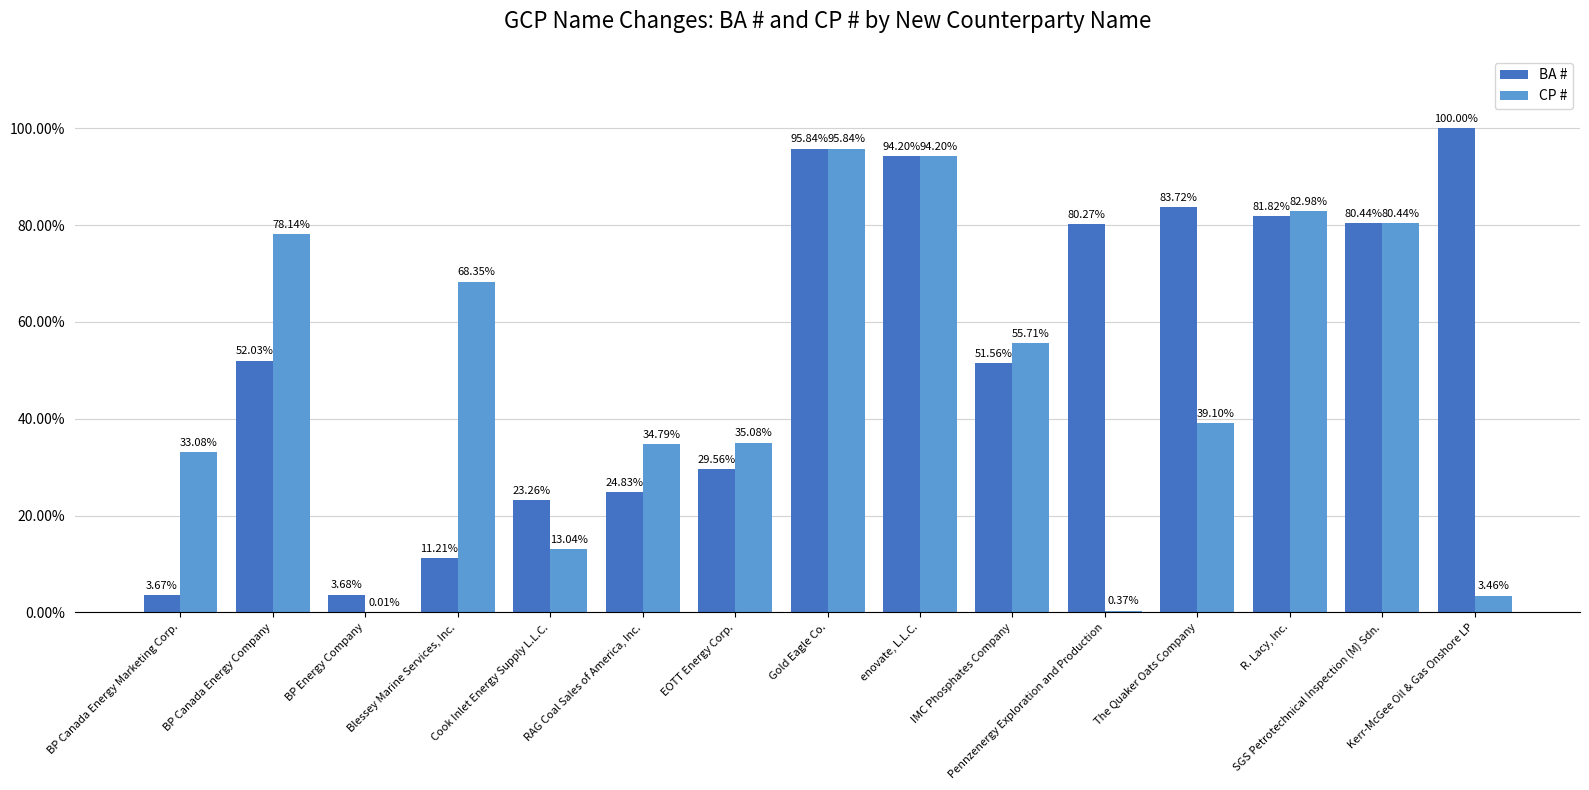

At which category is the sum across all series the highest?

Gold Eagle Co.